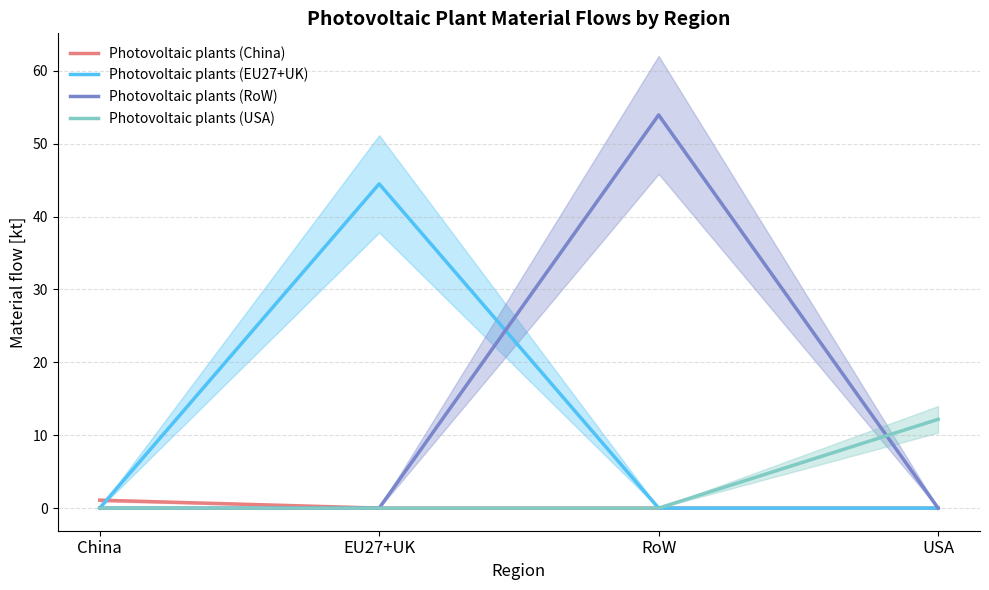

What is the label of the 3rd point from the left?

RoW